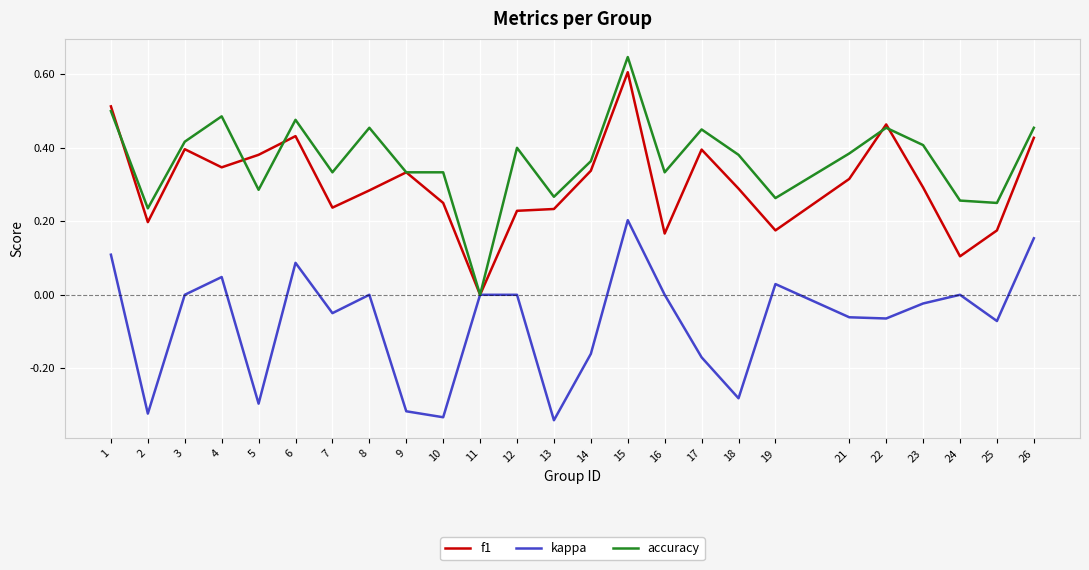

Which category has the highest value in the f1 series?

15